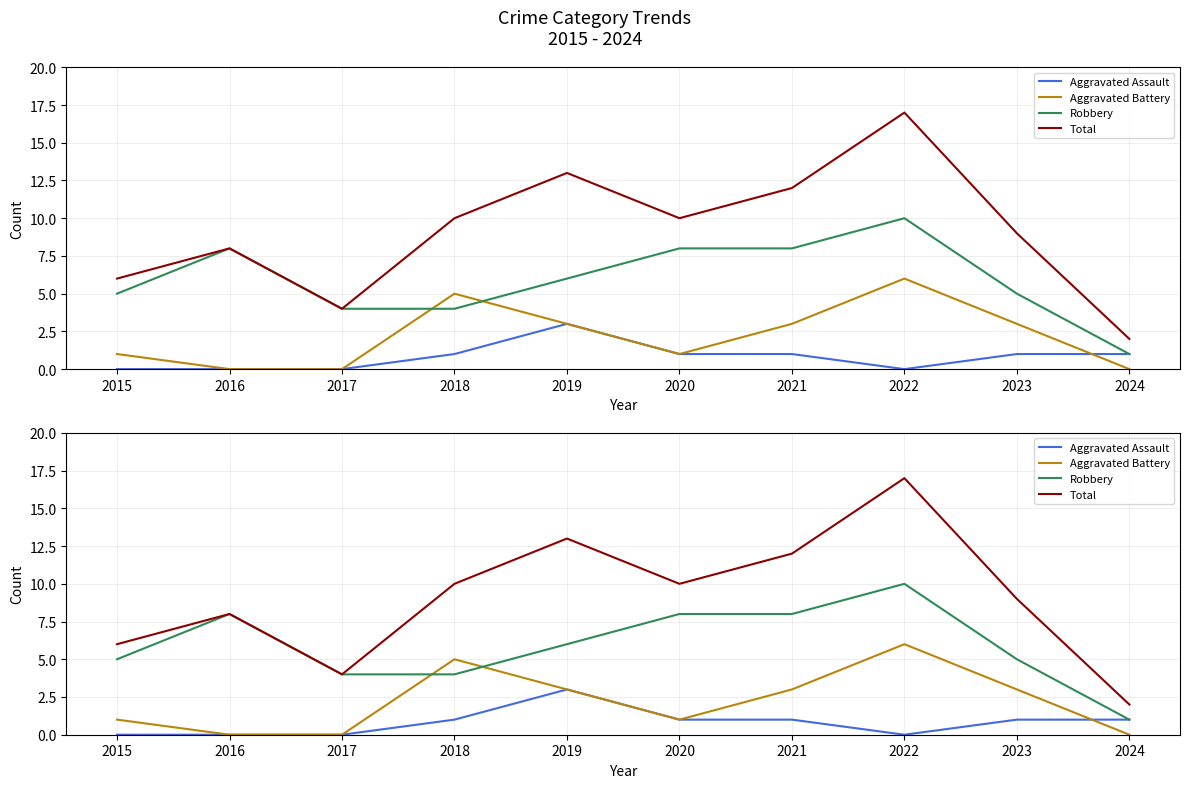

Reading left to right, what are all the values shown in this chart?

Aggravated Assault: 2015=0	2016=0	2017=0	2018=1	2019=3	2020=1	2021=1	2022=0	2023=1	2024=1
Aggravated Battery: 2015=1	2016=0	2017=0	2018=5	2019=3	2020=1	2021=3	2022=6	2023=3	2024=0
Robbery: 2015=5	2016=8	2017=4	2018=4	2019=6	2020=8	2021=8	2022=10	2023=5	2024=1
Total: 2015=6	2016=8	2017=4	2018=10	2019=13	2020=10	2021=12	2022=17	2023=9	2024=2